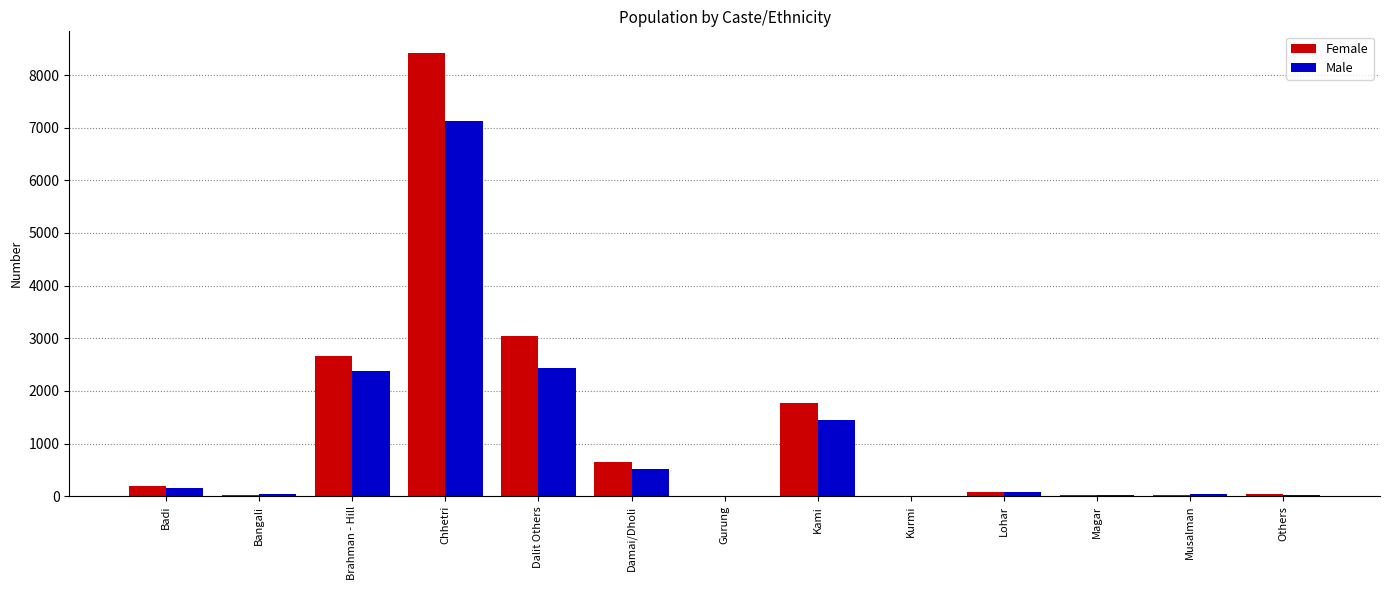

Where is Female nearest to the value 4209?

Dalit Others